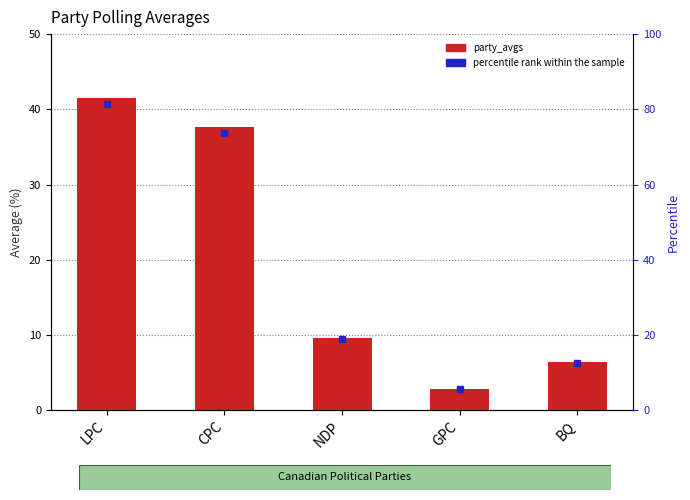

Reading left to right, what are all the values shown in this chart?

LPC=41.6	CPC=37.7	NDP=9.6	GPC=2.8	BQ=6.4